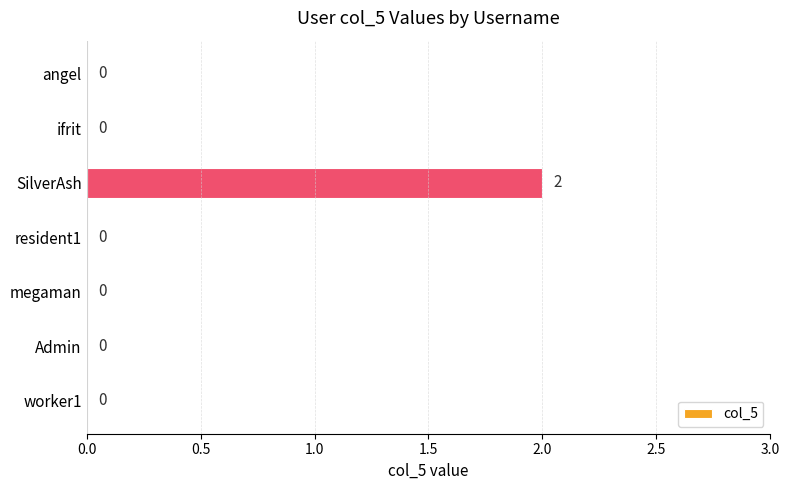

Reading bottom to top, what are all the values shown in this chart?

worker1=0	Admin=0	megaman=0	resident1=0	SilverAsh=2	ifrit=0	angel=0